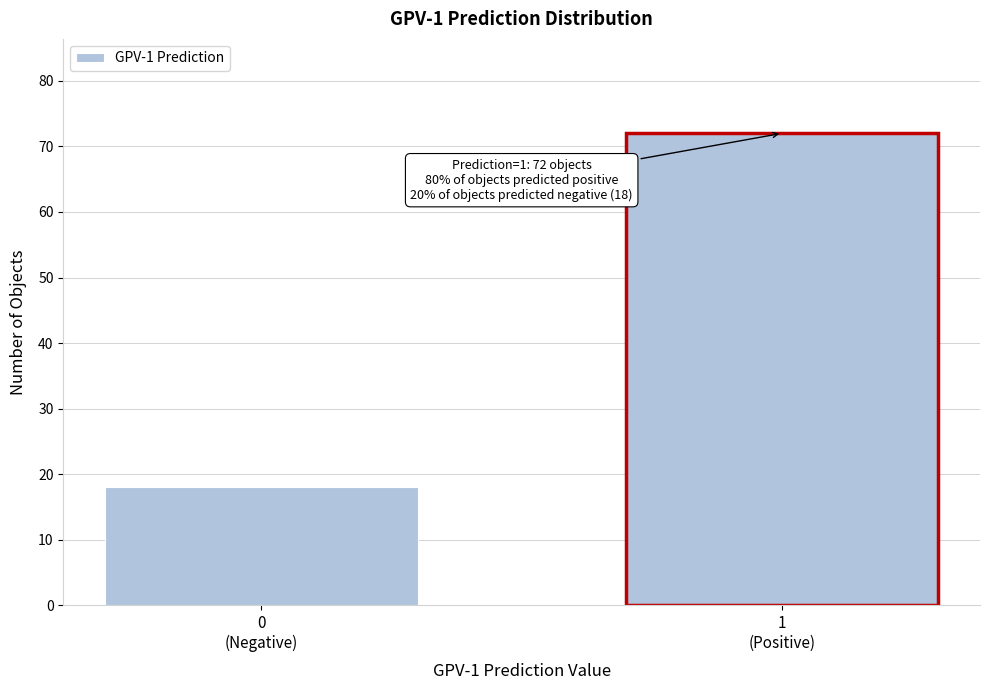

Reading left to right, transcribe all the data shown in this chart.

18	72